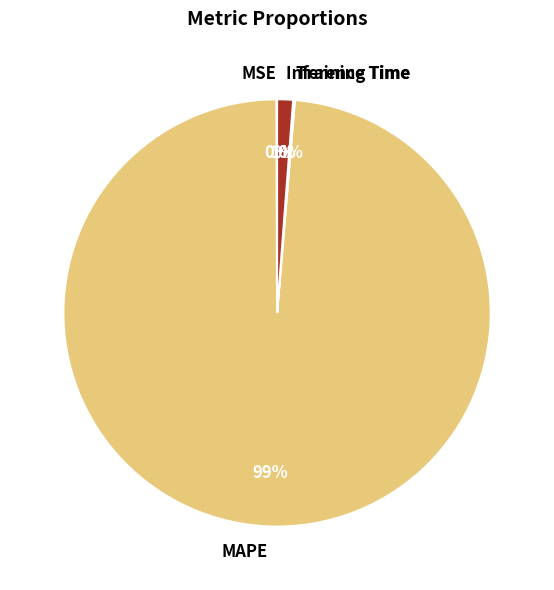

Is it true that Inference Time is 10% of the pie?

False